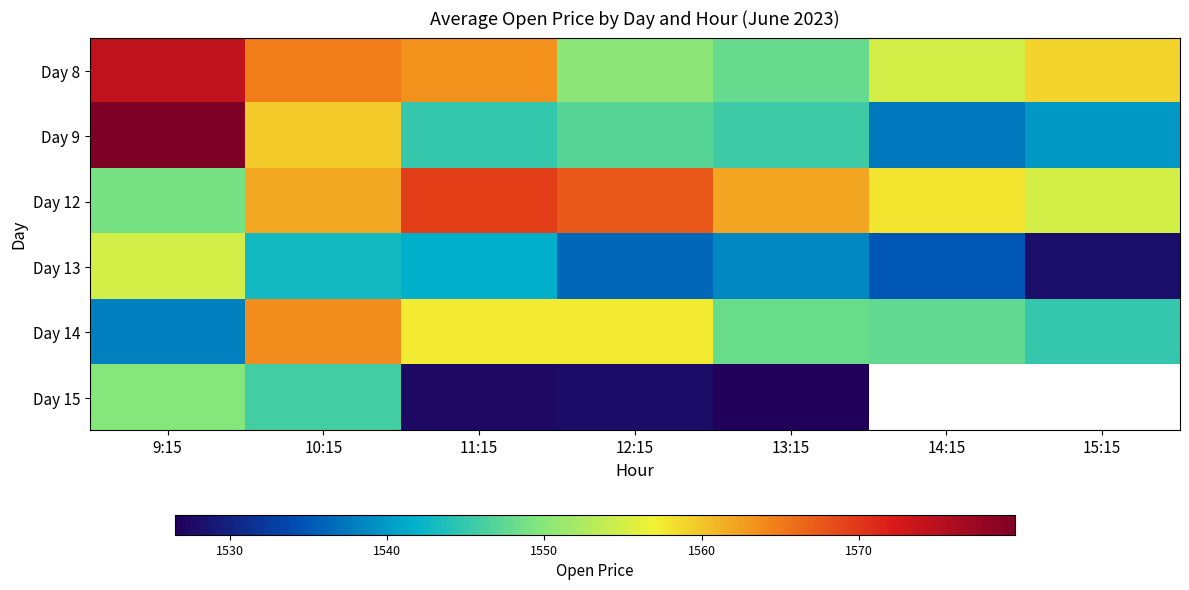

How many values in the Day 14 series exceed 1548?

4